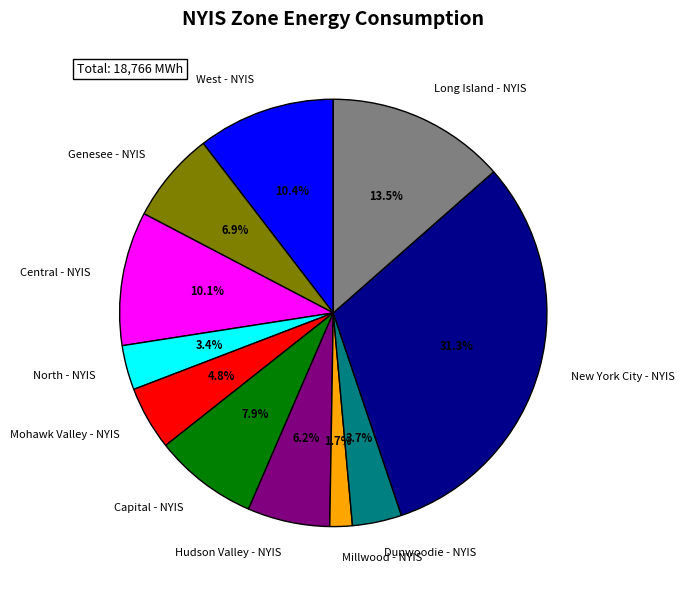

What percentage is the West - NYIS slice, to the nearest percent?

10%